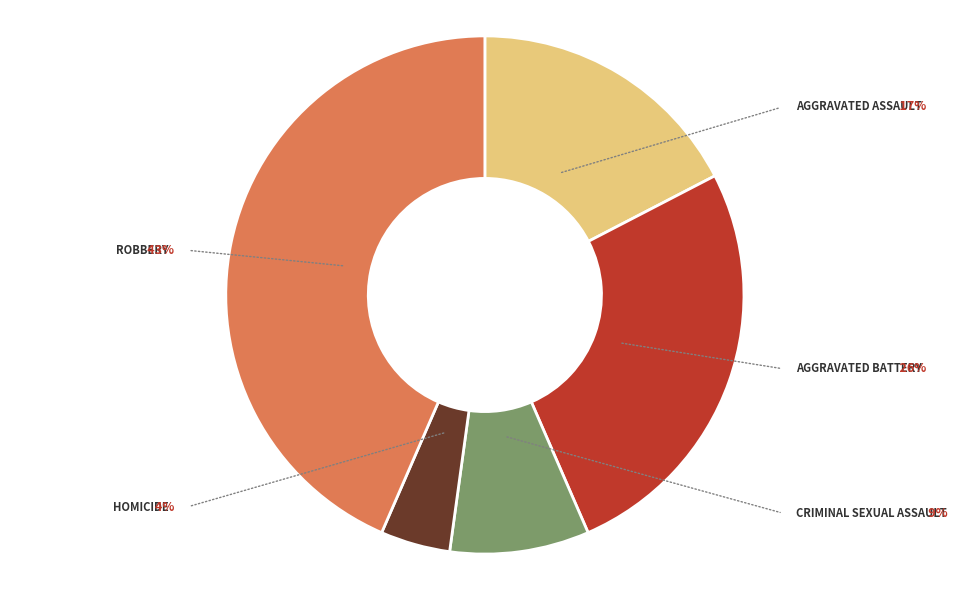

To the nearest percent, what is the average slice percentage?

20%